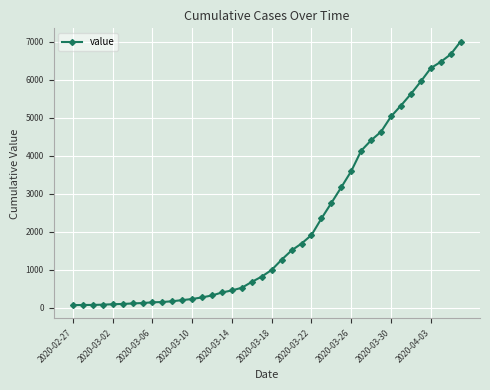

What is the sum of all values?

85712